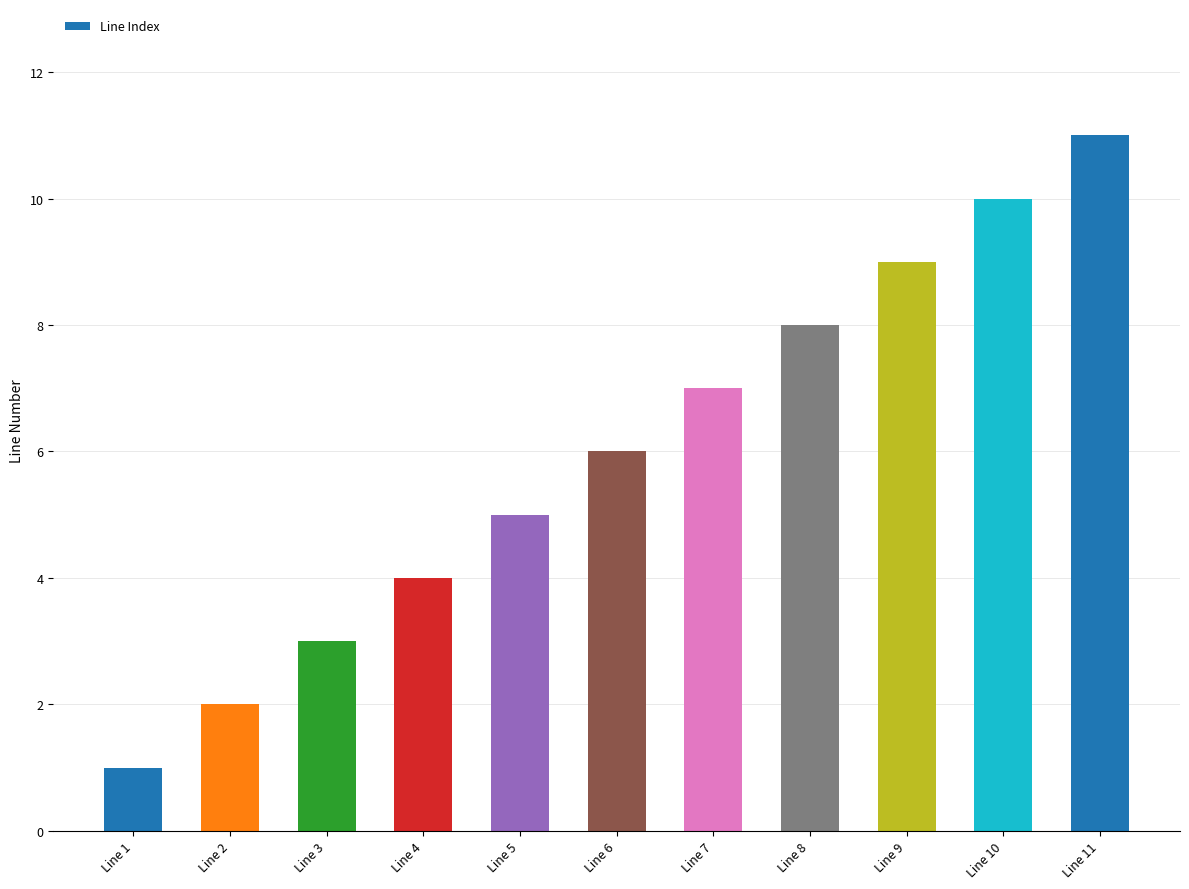

True or false: the data shows 10 at Line 7.

False